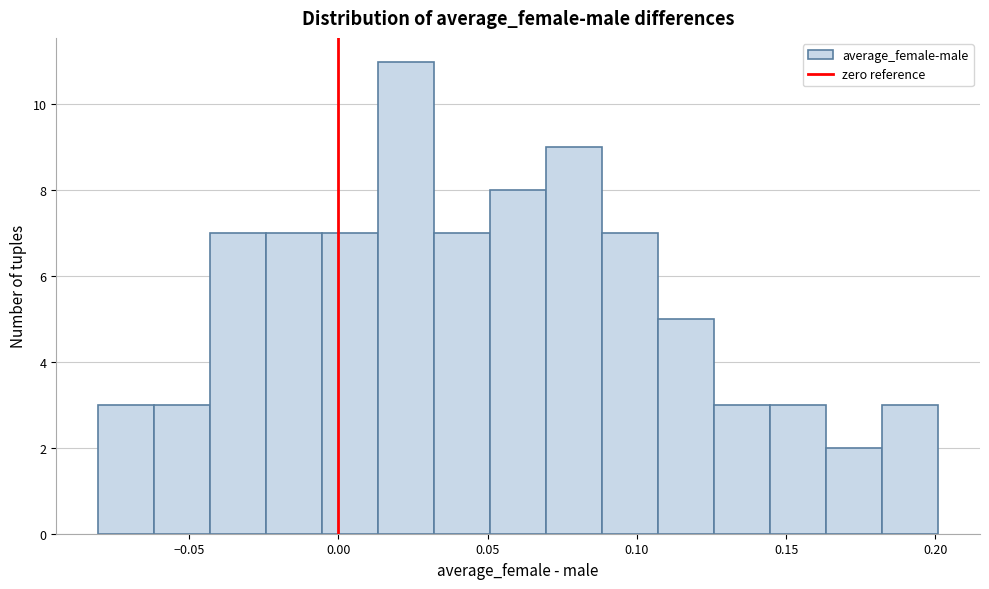

Read against the x-axis, roughly where is the centre of the tallest bar?

0.025